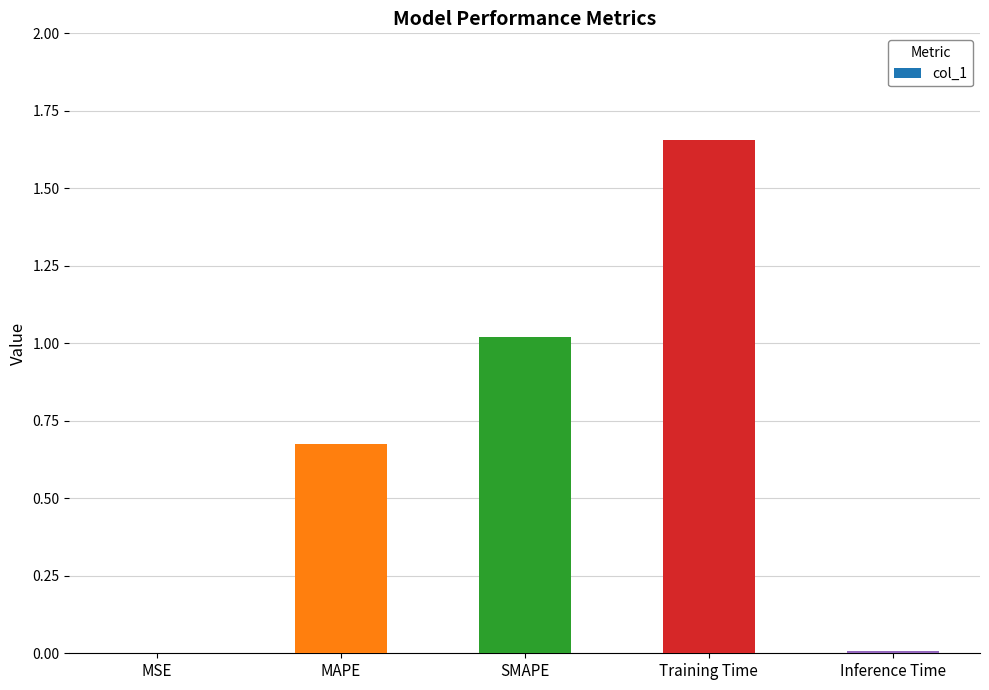

What is the sum of the values at Training Time and MAPE?

2.3